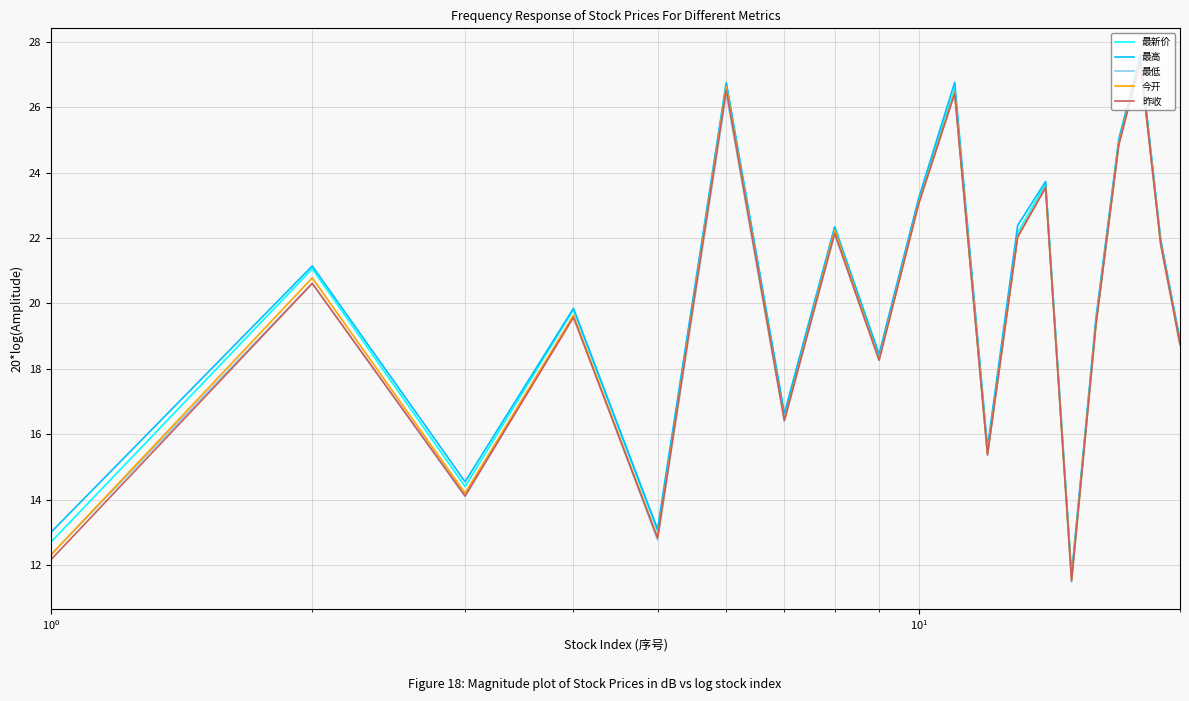

What is the maximum value for 最低?

27.4